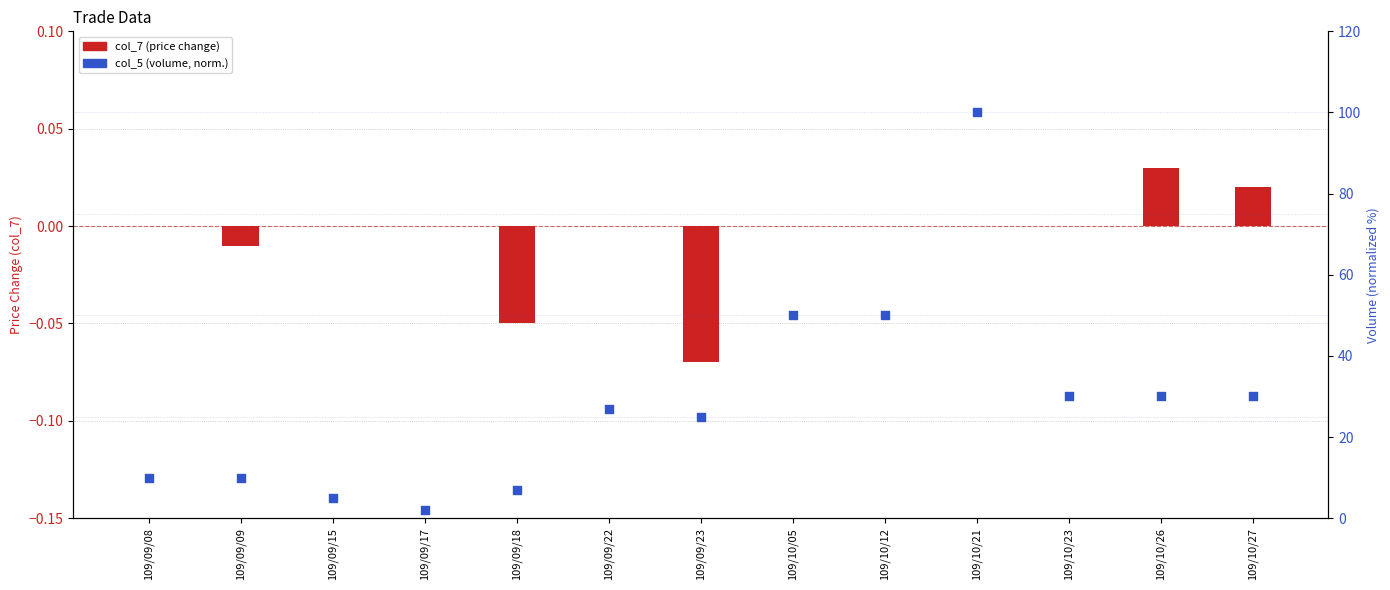

At which category is the sum across all series the highest?

109/10/21